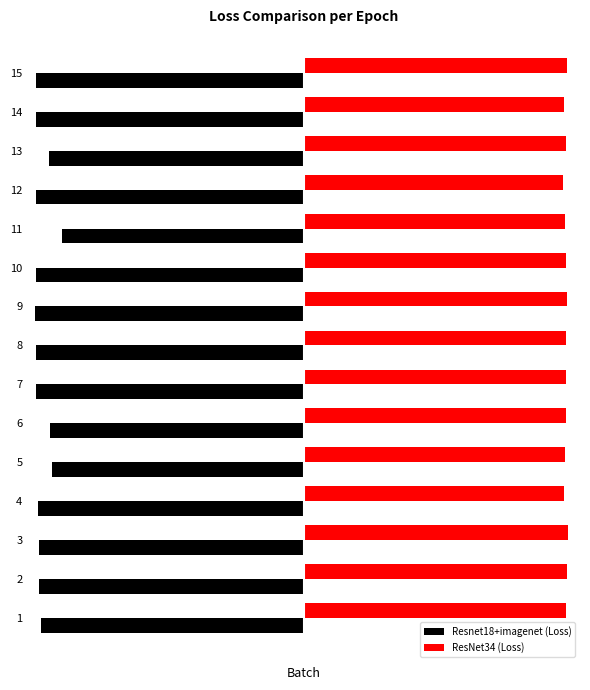

Is the value of Resnet18+imagenet (Loss) at 13 greater than the value of ResNet34 (Loss) at 7?

No